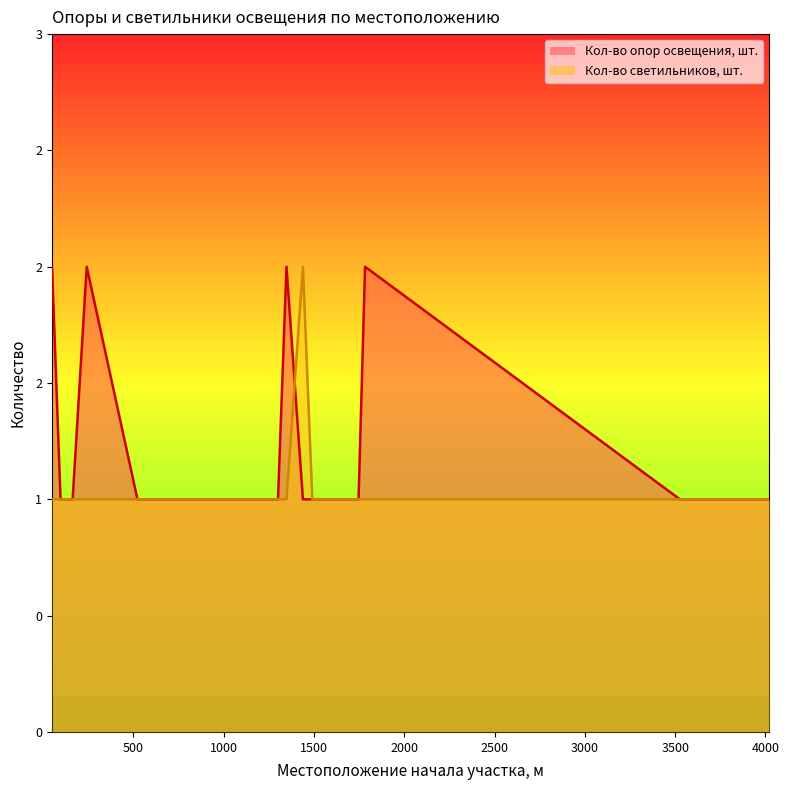

Which series ends up on top after the final intersection of Кол-во опор освещения, шт. and Кол-во светильников, шт.?

Кол-во светильников, шт.